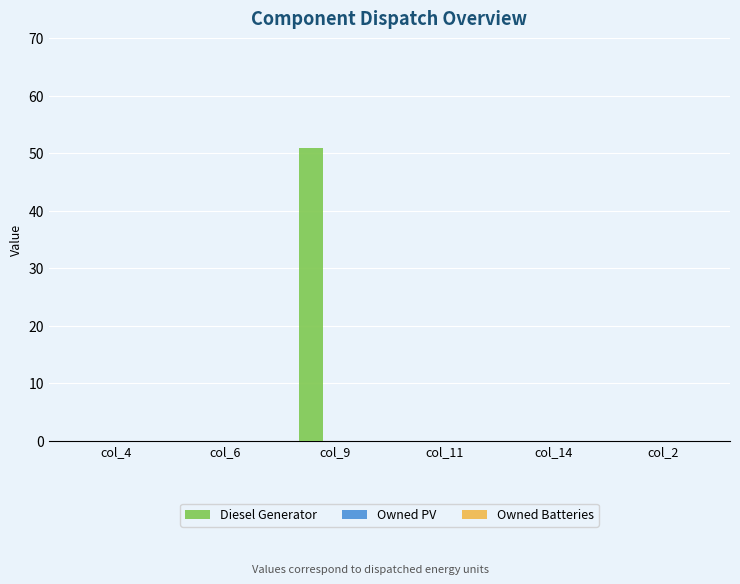

What is the sum of all values?

51